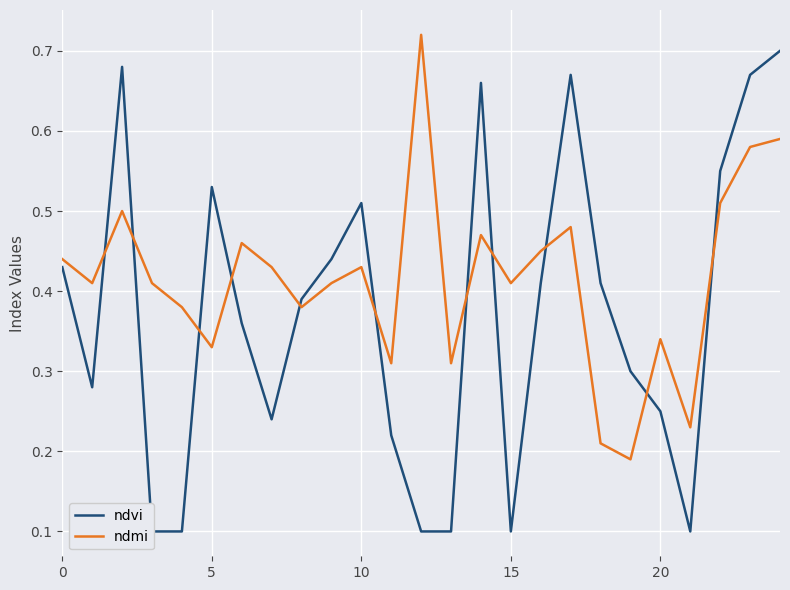

Reading left to right, extract all data points from this chart.

ndvi: 0.4	0.3	0.7	0.1	0.1	0.5	0.4	0.2	0.4	0.4	0.5	0.2	0.1	0.1	0.7	0.1	0.4	0.7	0.4	0.3	0.2	0.1	0.6	0.7	0.7
ndmi: 0.4	0.4	0.5	0.4	0.4	0.3	0.5	0.4	0.4	0.4	0.4	0.3	0.7	0.3	0.5	0.4	0.5	0.5	0.2	0.2	0.3	0.2	0.5	0.6	0.6